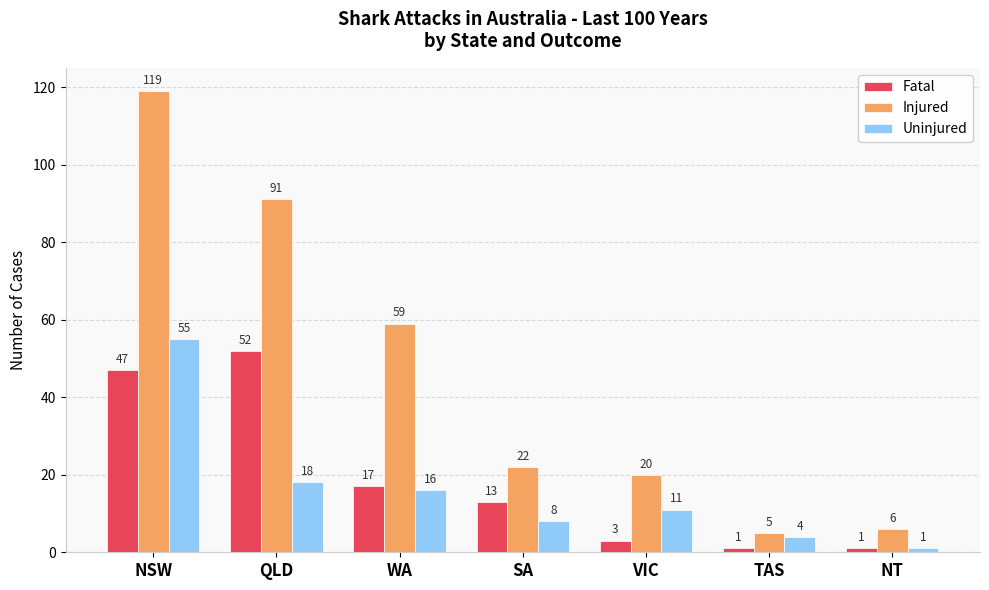

At which category is the sum across all series the highest?

NSW